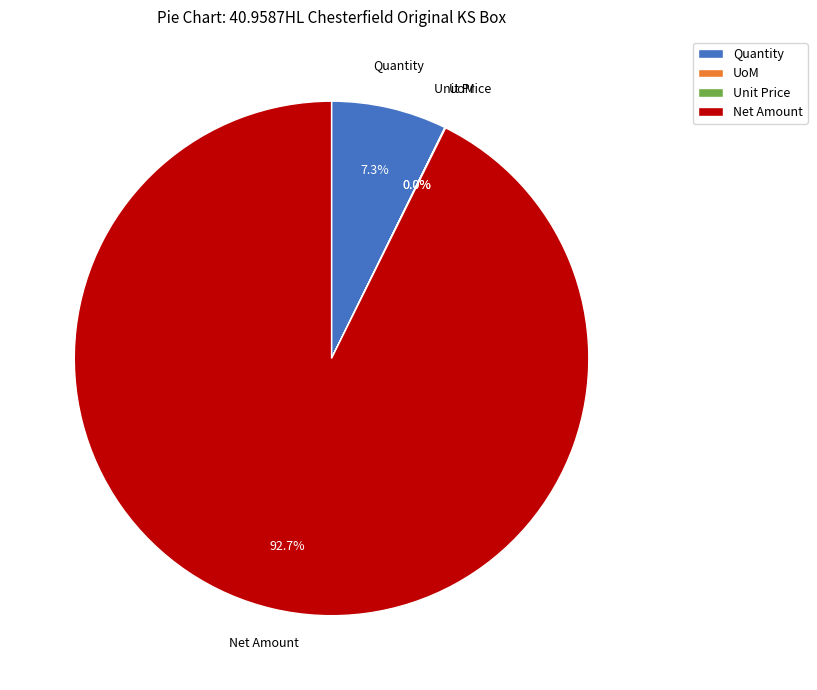

Which category has the biggest portion of the pie?

Net Amount